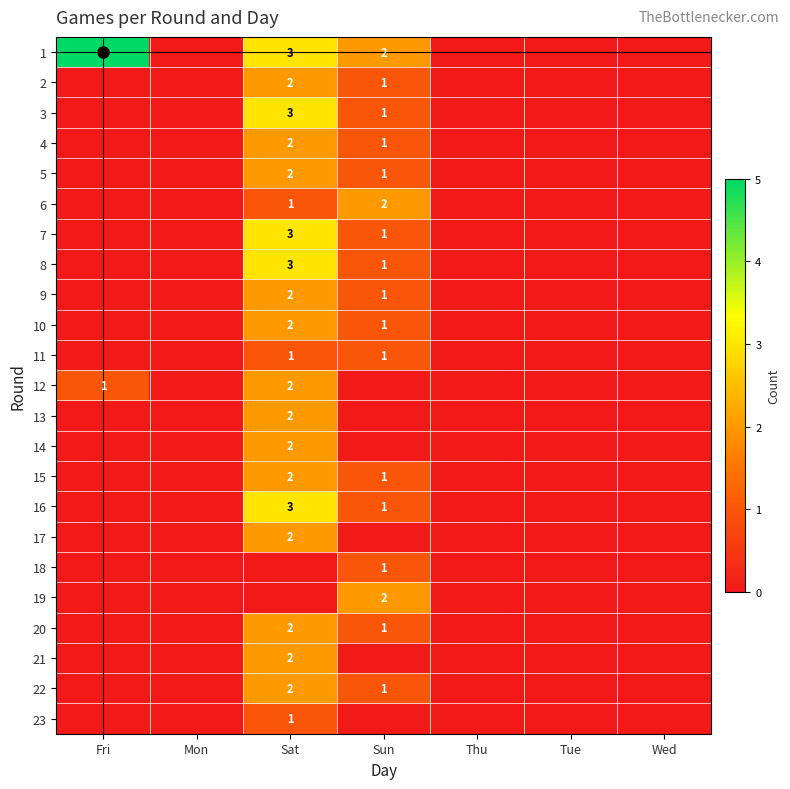

The 5 series shows 2 at Sun. True or false?

False